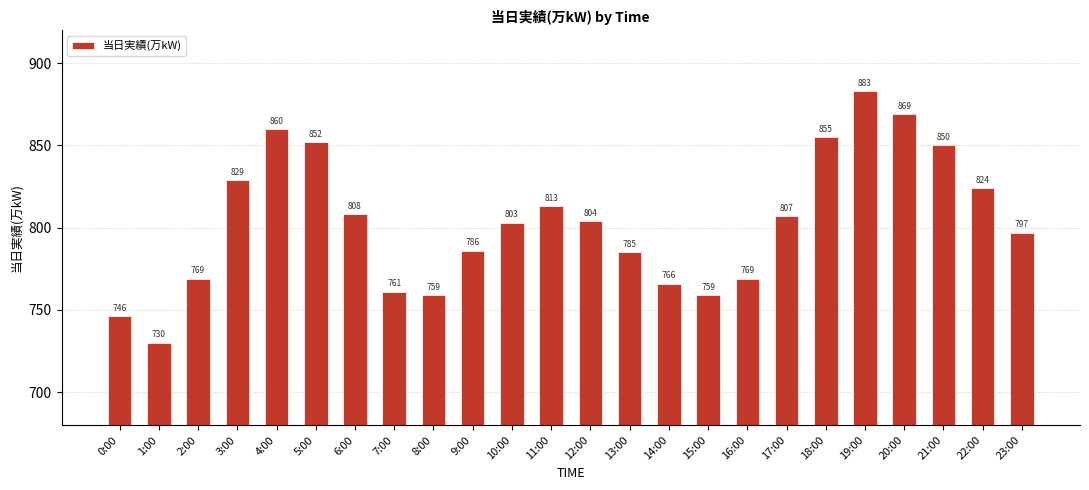

The value at 5:00 is 218. True or false?

False